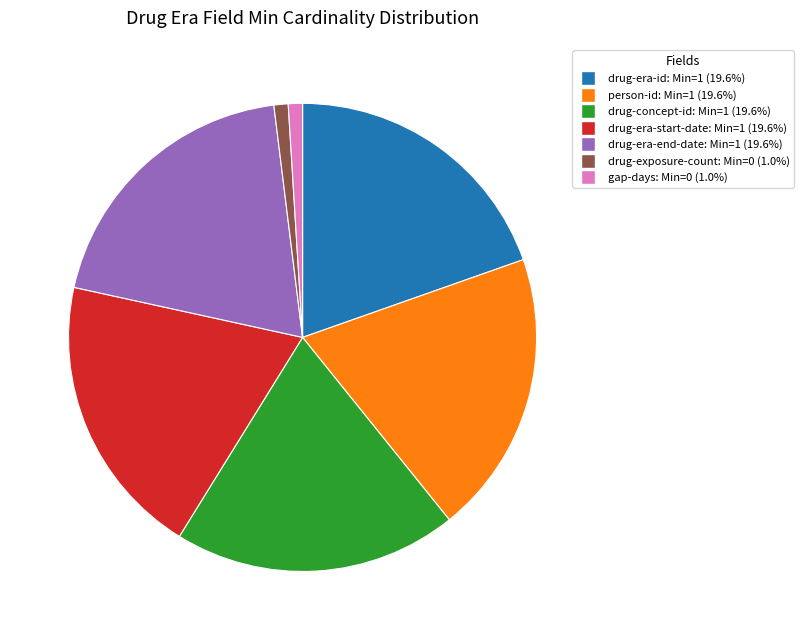

Is there any slice that represents more than half of the pie?

No